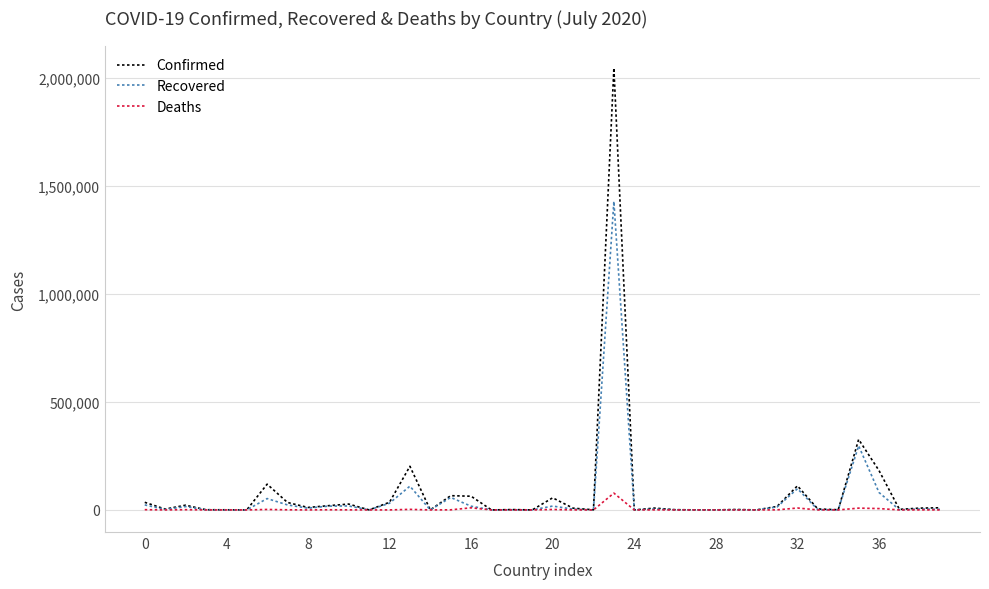

How many values in the Confirmed series are below 8324?

20